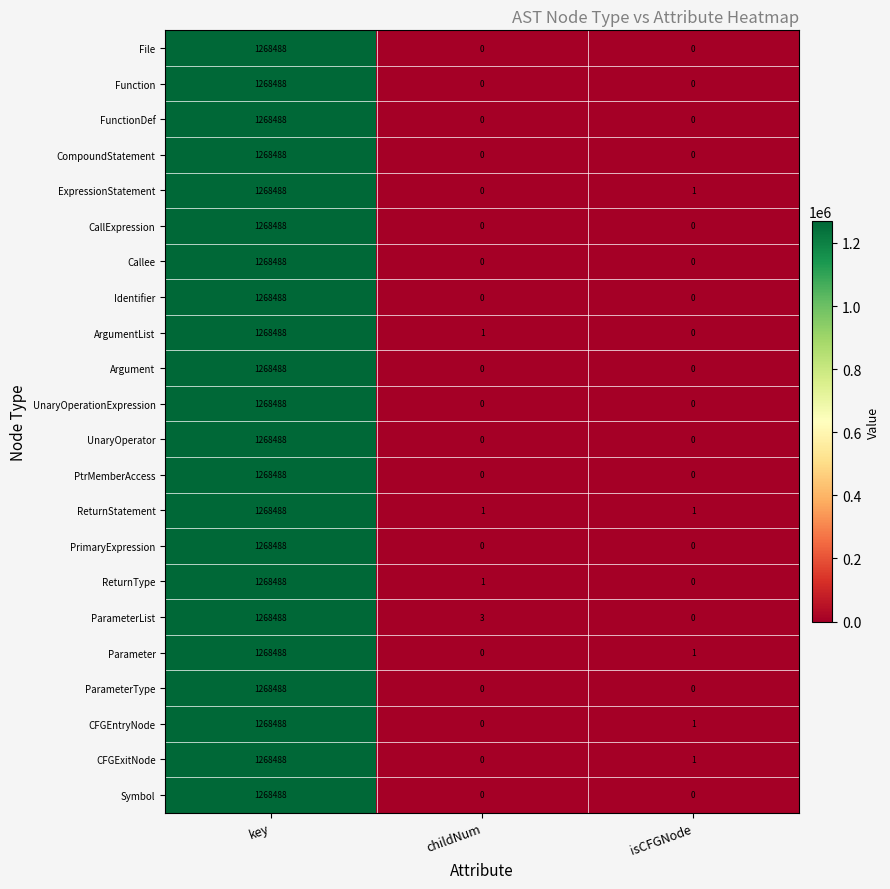

Rank the categories by ExpressionStatement value from highest to lowest.

key, isCFGNode, childNum